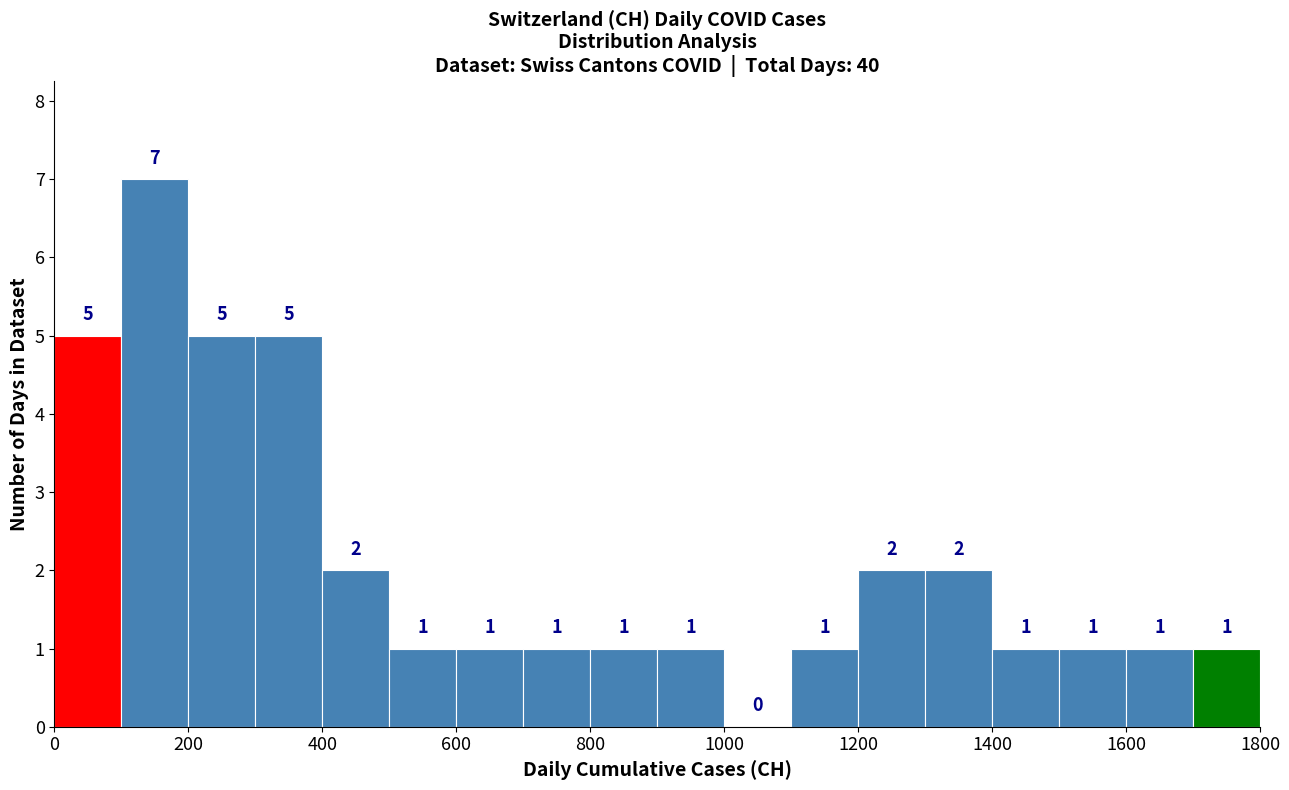

Reading left to right, transcribe this chart: for each bar, give the range it covers on the x-axis and its height.

0 to 100: 5
100 to 200: 7
200 to 300: 5
300 to 400: 5
400 to 500: 2
500 to 600: 1
600 to 700: 1
700 to 800: 1
800 to 900: 1
900 to 1000: 1
1000 to 1100: 0
1100 to 1200: 1
1200 to 1300: 2
1300 to 1400: 2
1400 to 1500: 1
1500 to 1600: 1
1600 to 1700: 1
1700 to 1800: 1